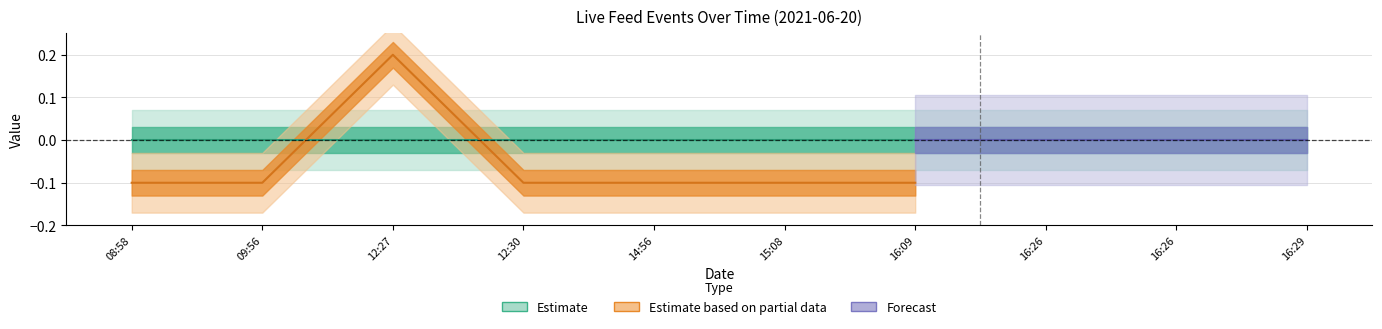

What is the label of the 8th point from the left?

2021-06-20 16:26:38